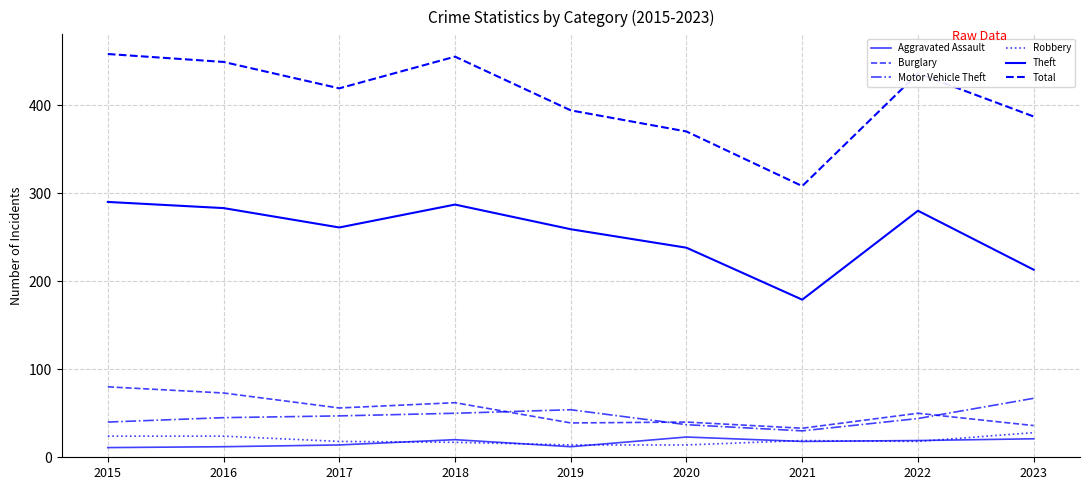

True or false: Theft has more than 1 points higher than both neighbors.

True